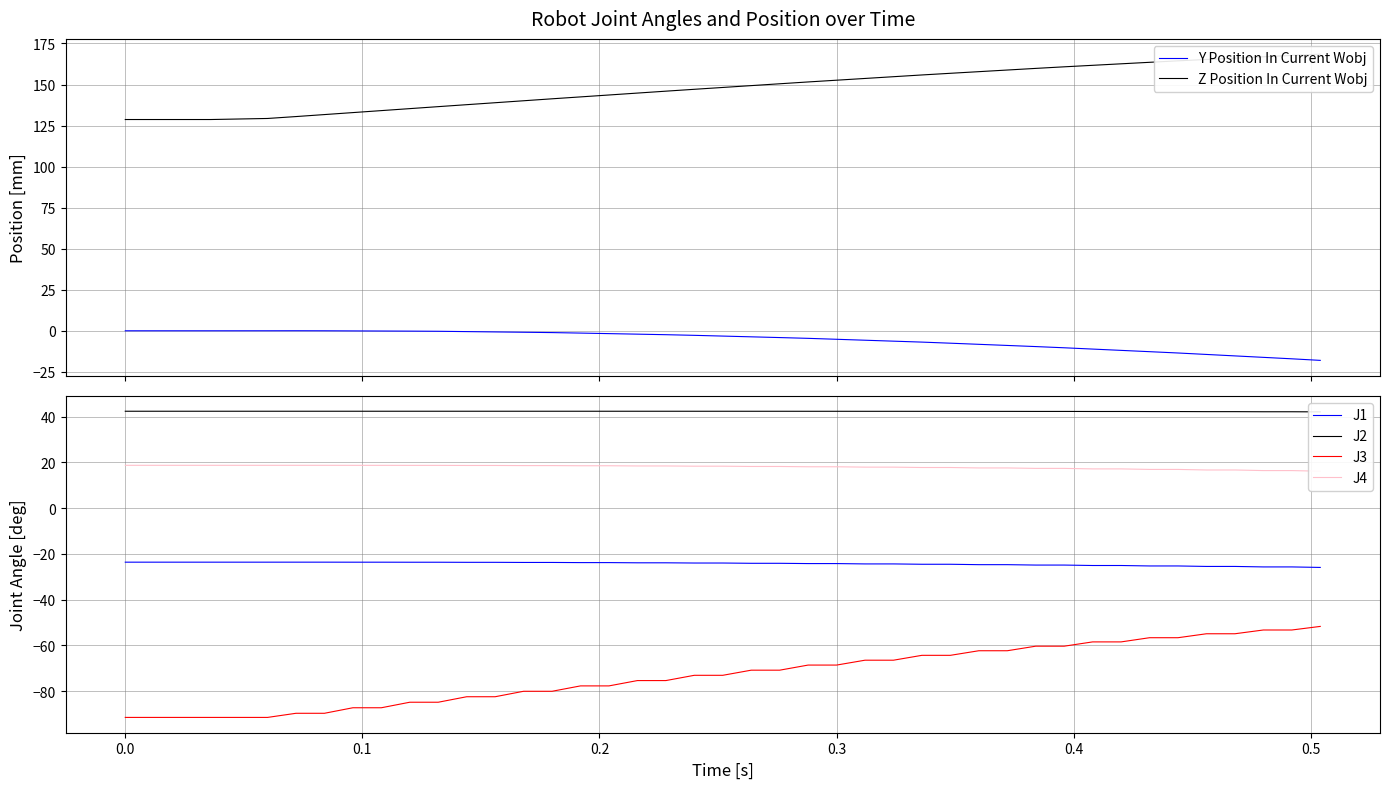

Count the J2 values in the range 42 to 43.

40